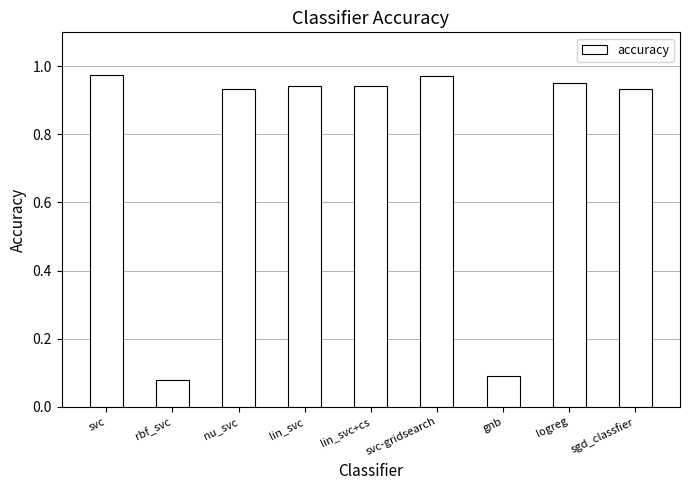

What is the average value?

0.8